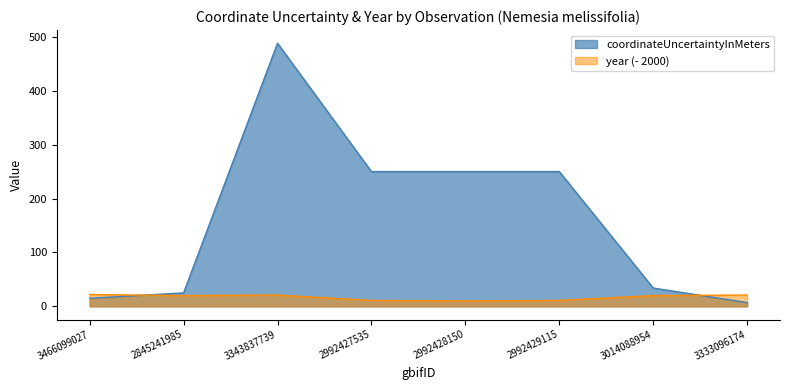

At which label does year reach its peak?

3466099027